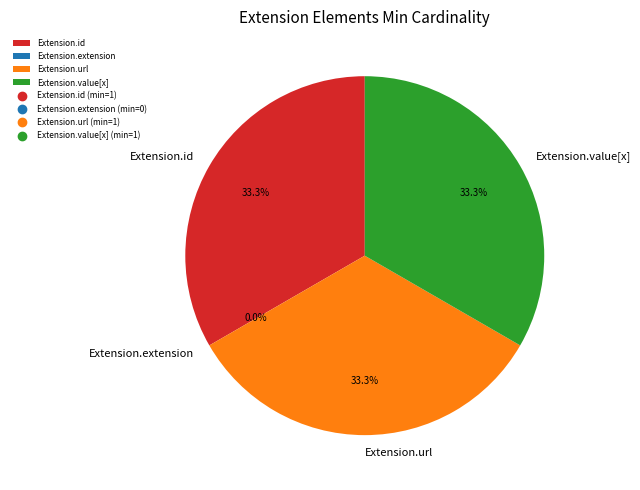

Is it true that Extension.id is 20% of the pie?

False